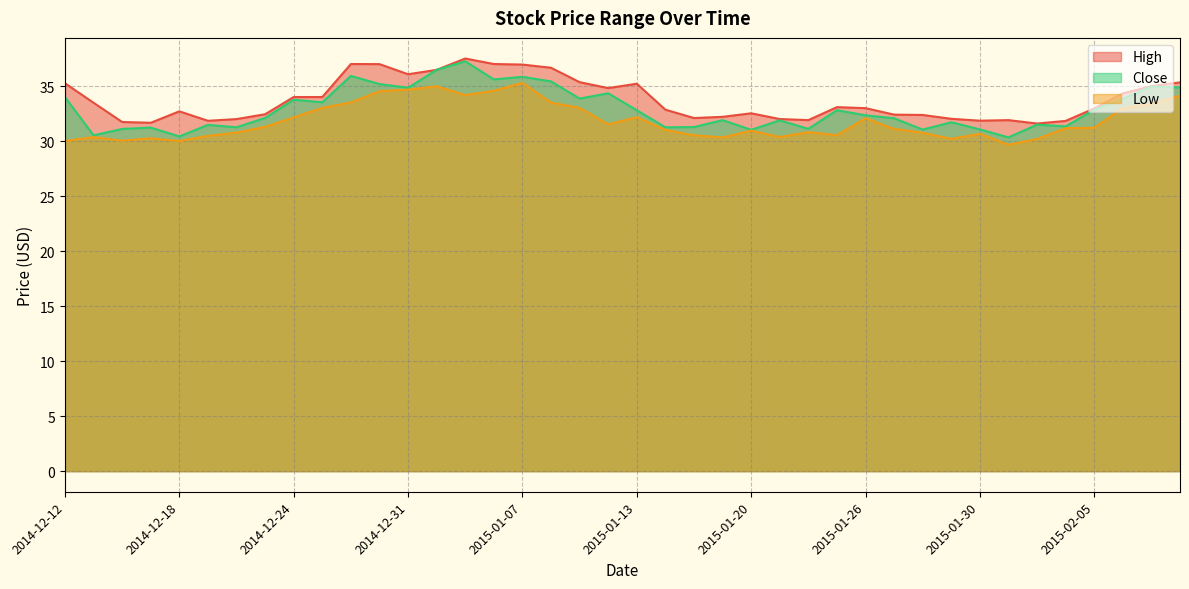

Where is the first local minimum for Close?

2014-12-15